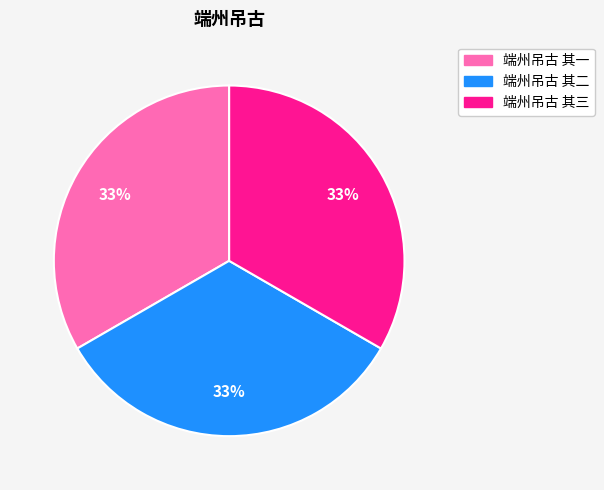

To the nearest percent, what is the combined percentage of 端州吊古 其三 and 端州吊古 其二?

67%